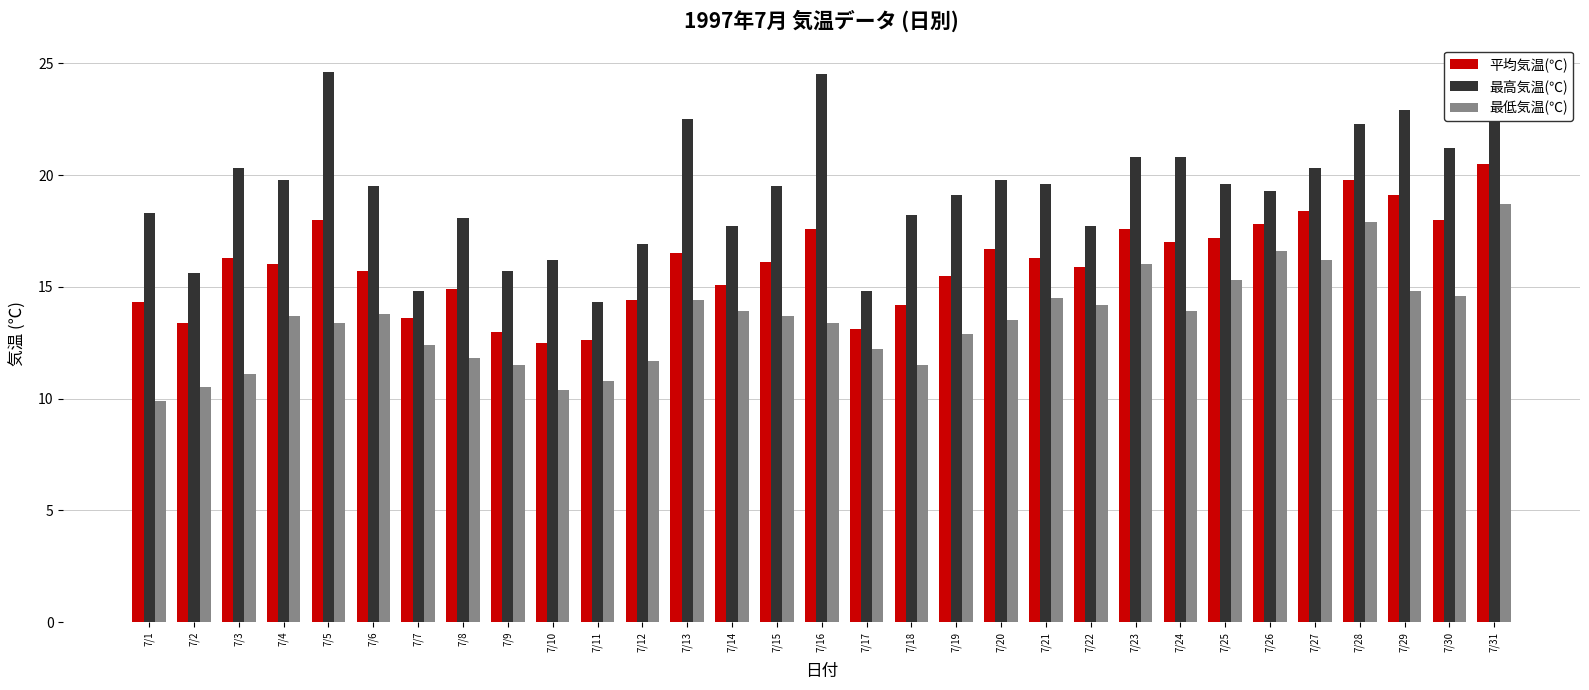

What are all the series names shown in the legend?

平均気温(℃), 最高気温(℃), 最低気温(℃)